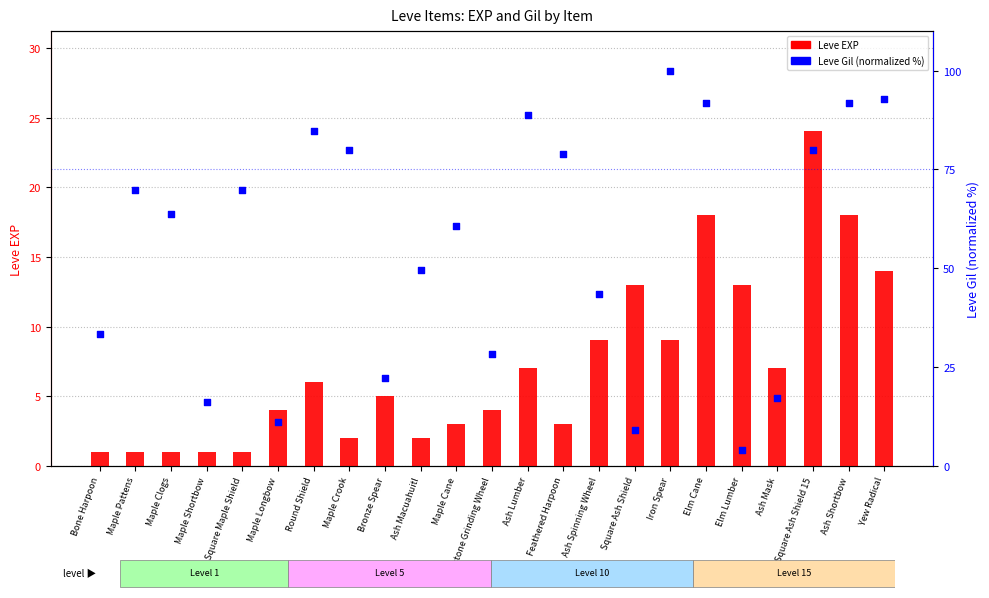

Which series reaches the minimum Y coordinate?

Leve EXP